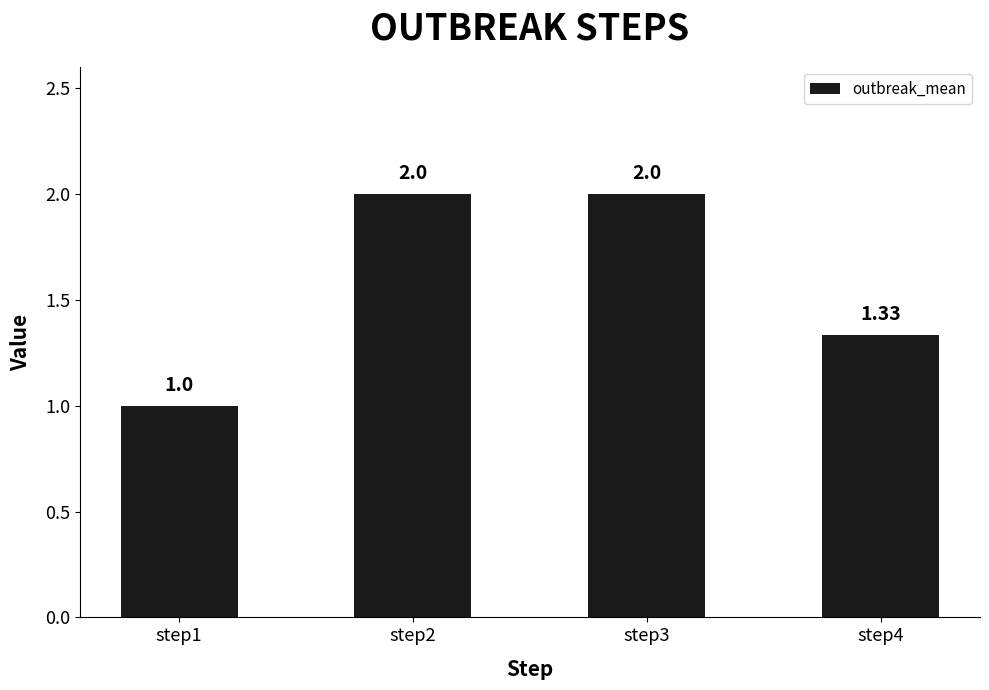

What is the sum of the values at step2 and step3?

4.0